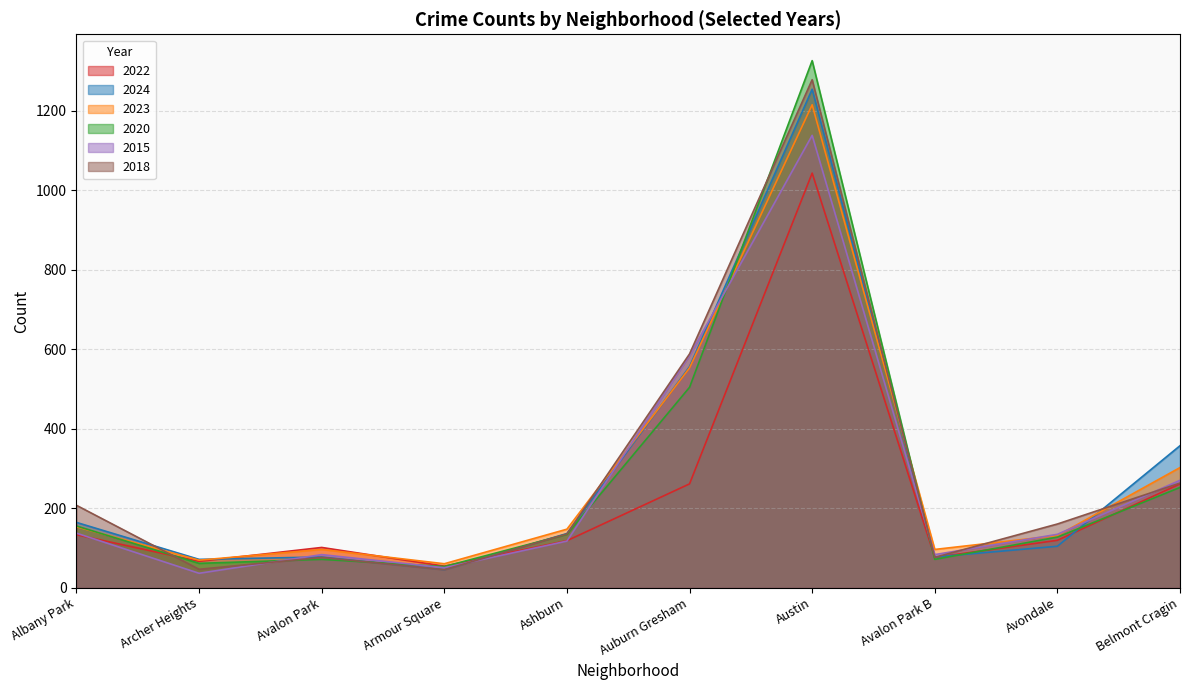

Which series has the largest total across all categories?

2018